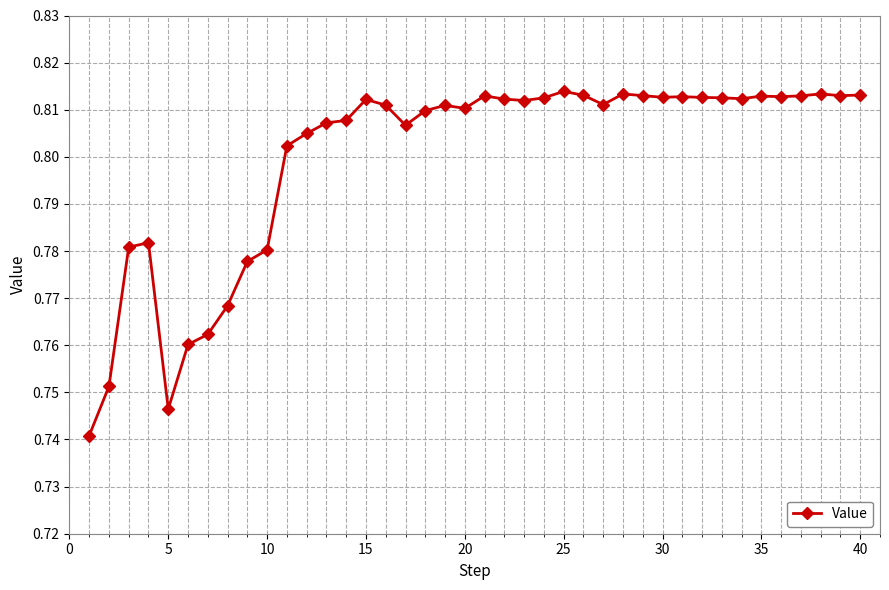

True or false: the data has more than 0 interior local peaks.

True